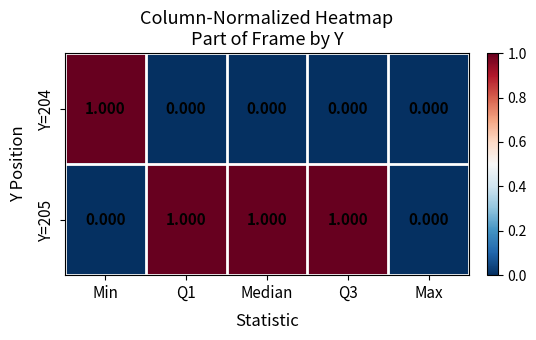

Between Max and Min, which is larger?

Min